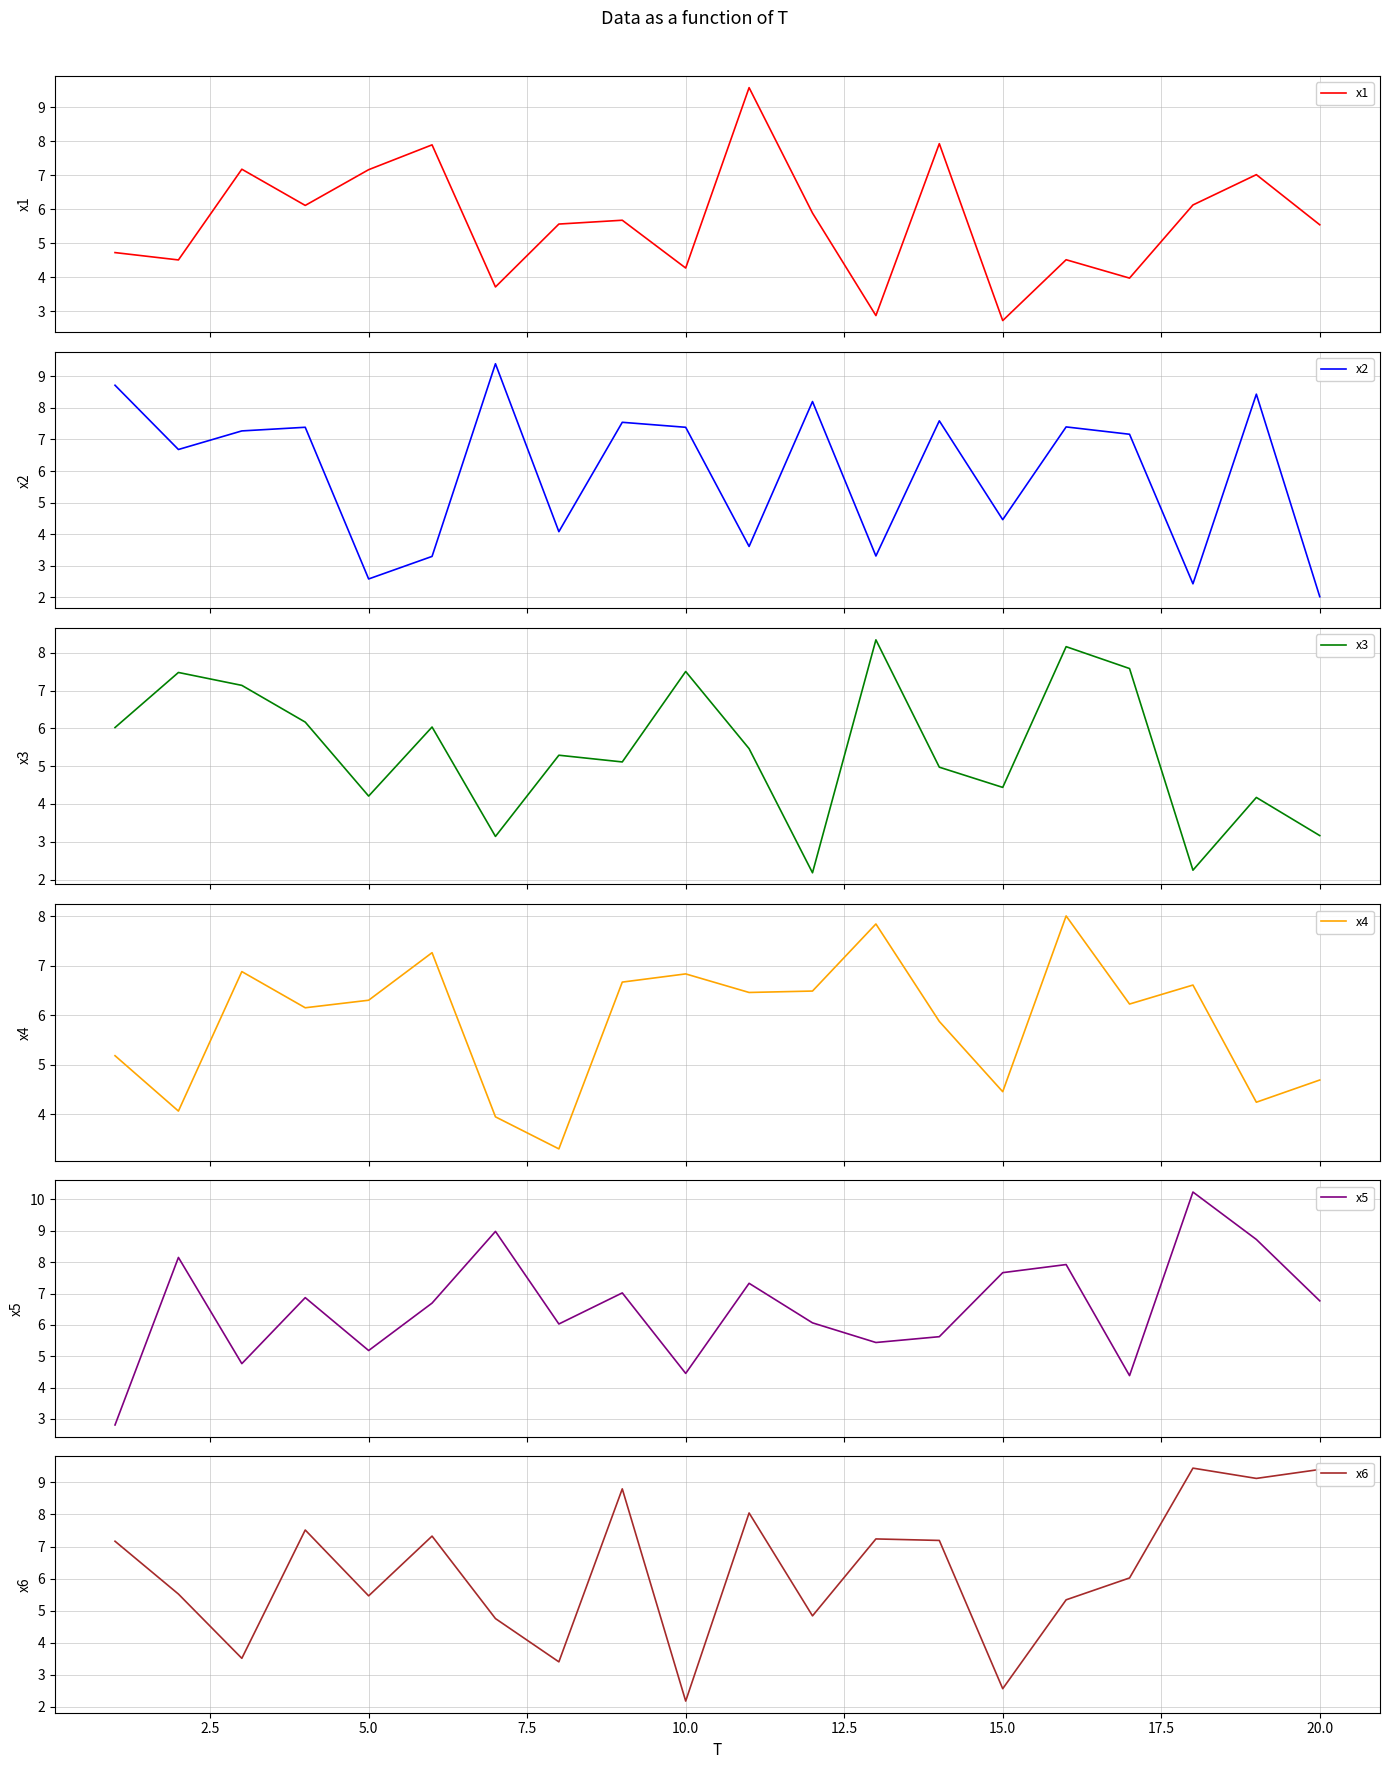

The value of x6 at 10.0 is 2.2. True or false?

True